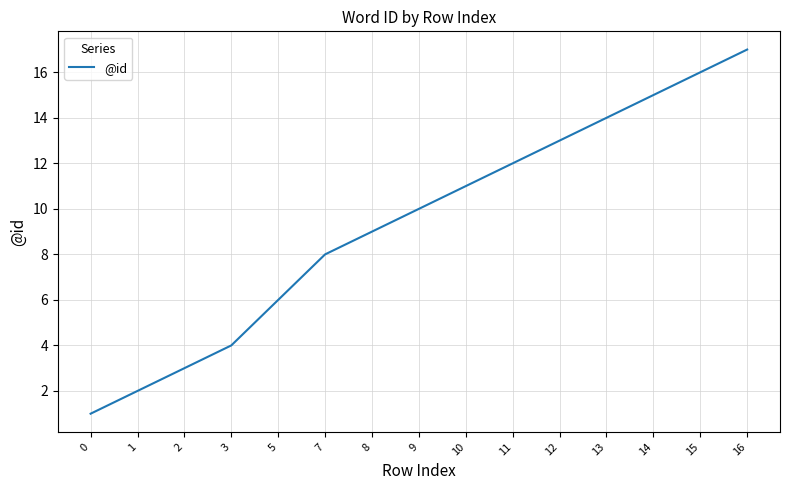

How many series are shown in this chart?

1